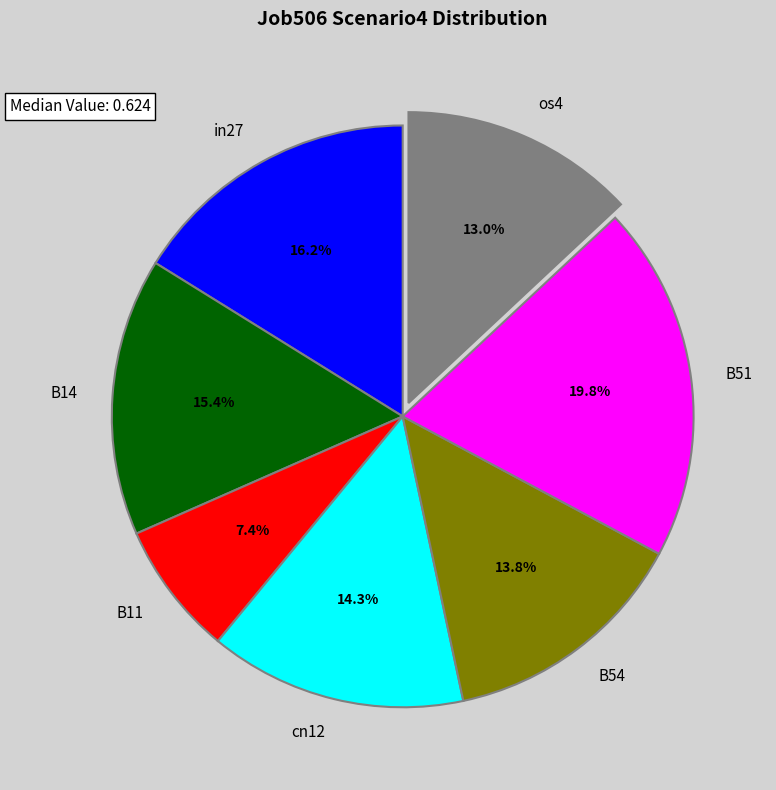

True or false: in27 accounts for 16% of the total.

True